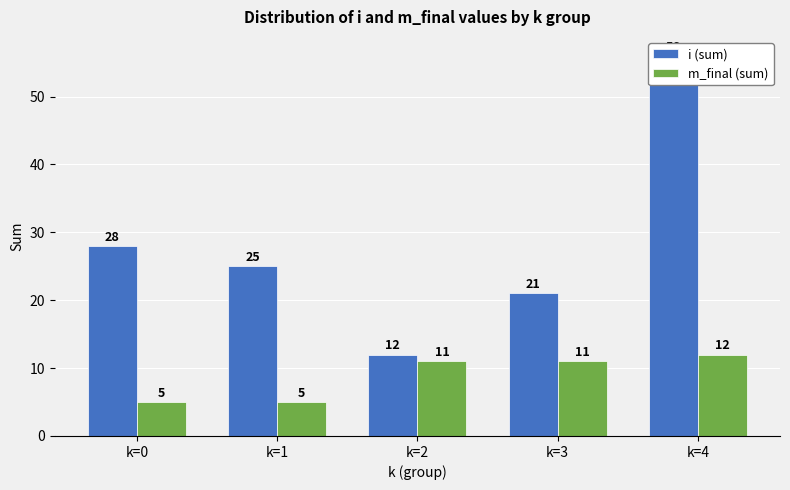

Is it true that m_final (sum) equals 1 at k=1?

False